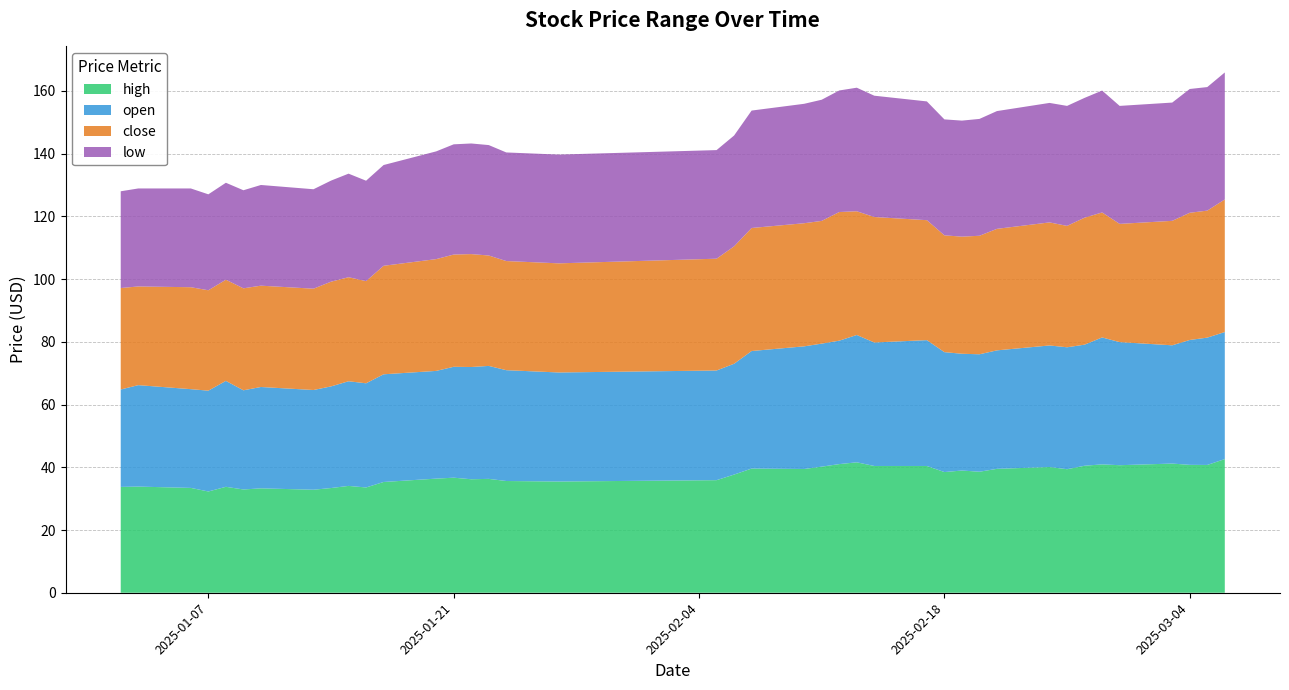

At which category is the sum across all series the highest?

2025-03-06